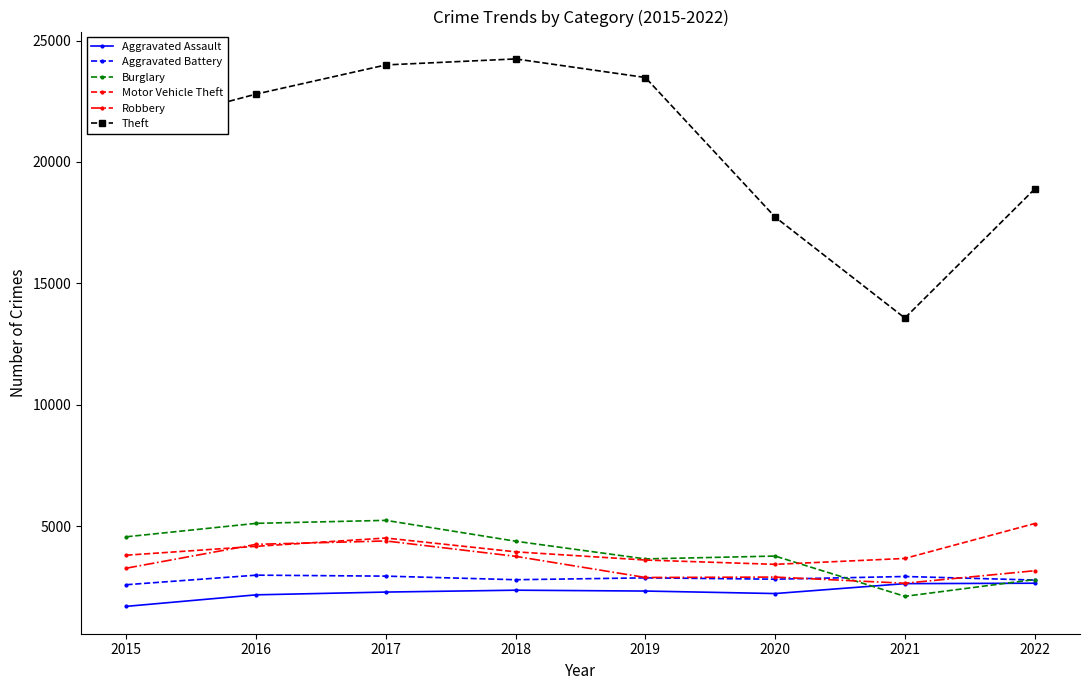

In Theft, how many points are higher than both neighbors (excluding endpoints)?

1